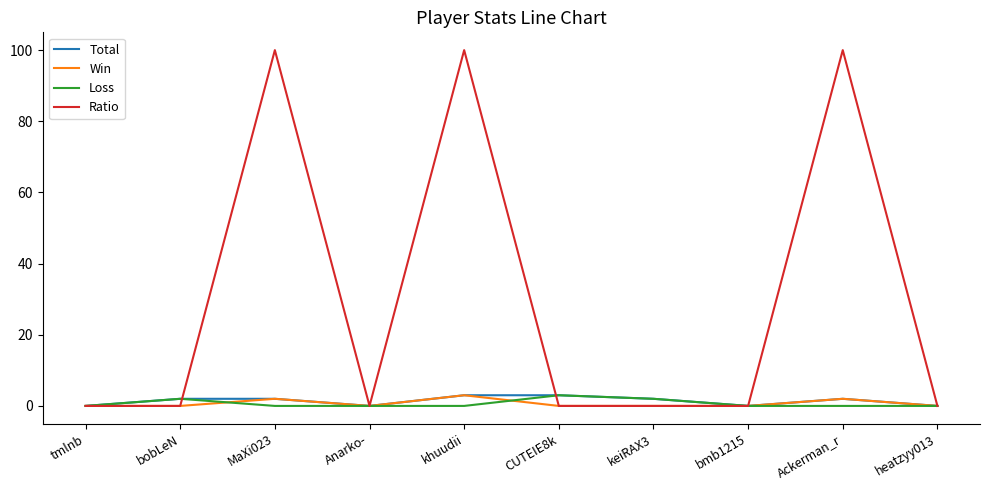

True or false: Total has a value of 2 at MaXi023.

True